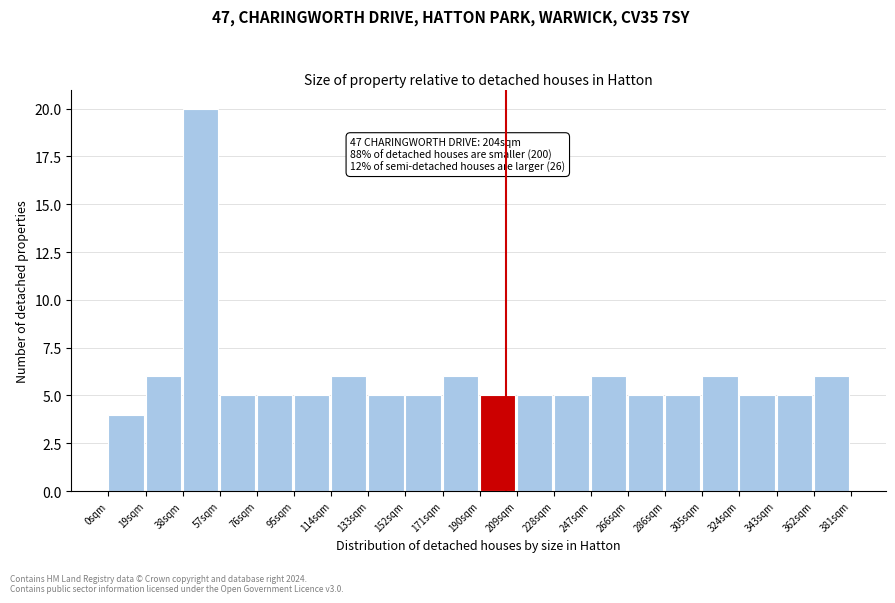

Which range on the x-axis has the tallest bar?

38 to 58